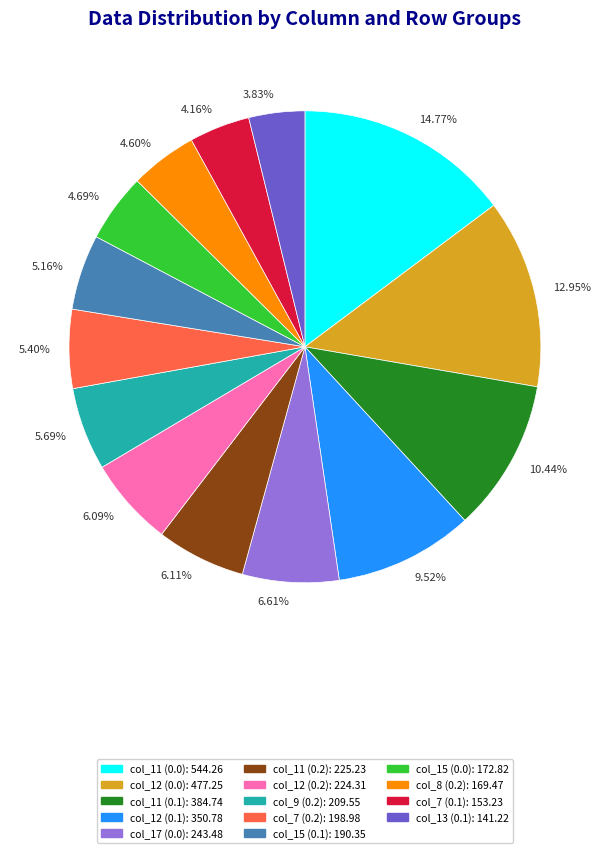

Between 6.09% and 3.83%, which is larger?

6.09%